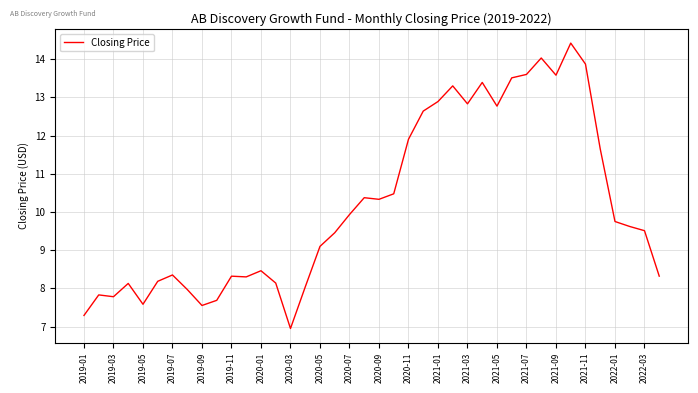

What is the minimum value shown in the chart?

6.9